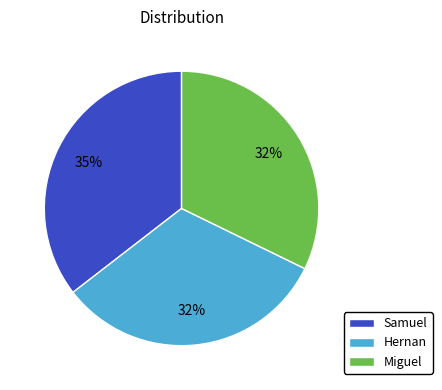

To the nearest percent, what is the average slice percentage?

33%